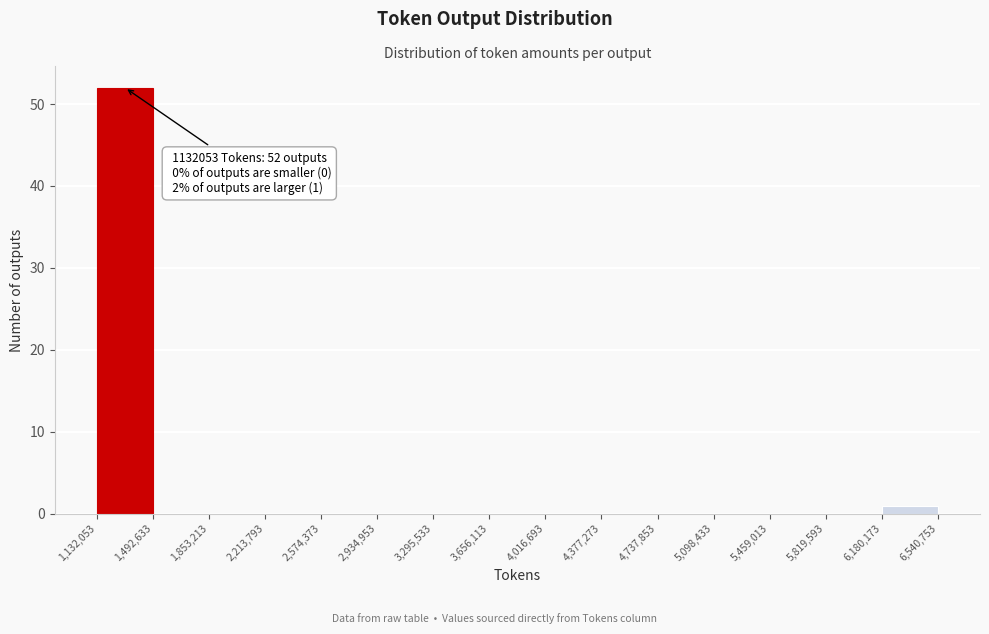

Which range on the x-axis has the tallest bar?

1,132,053 to 1,492,633